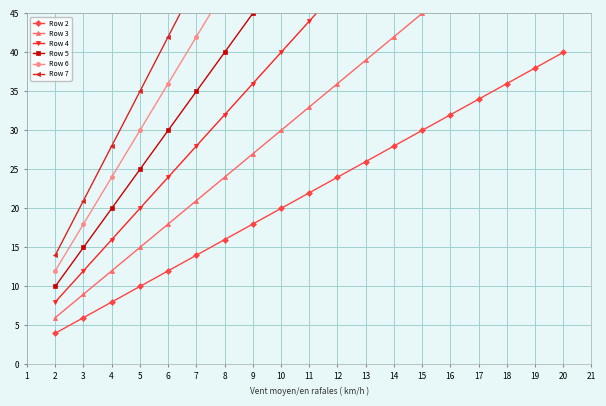

What is the value of the Row 4 point at the 13th from the left?

56